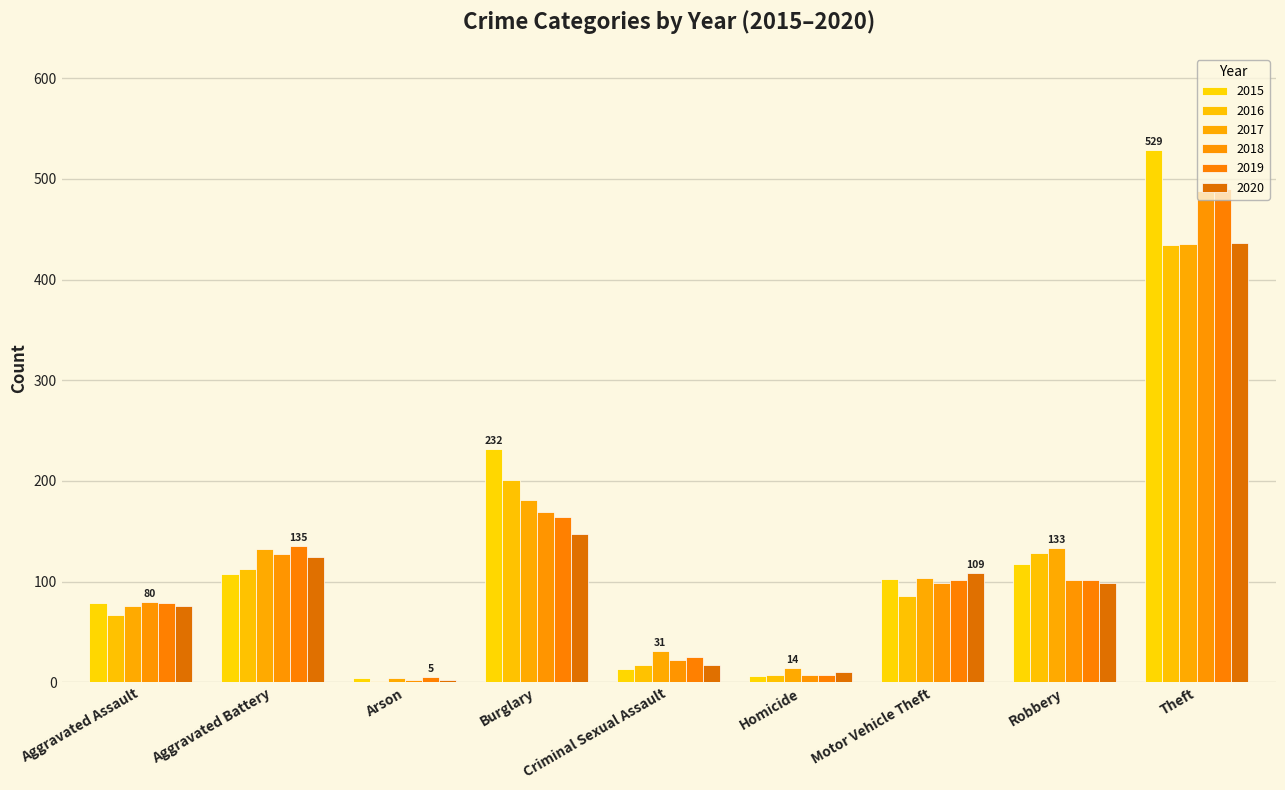

What is the maximum value for 2016?

434